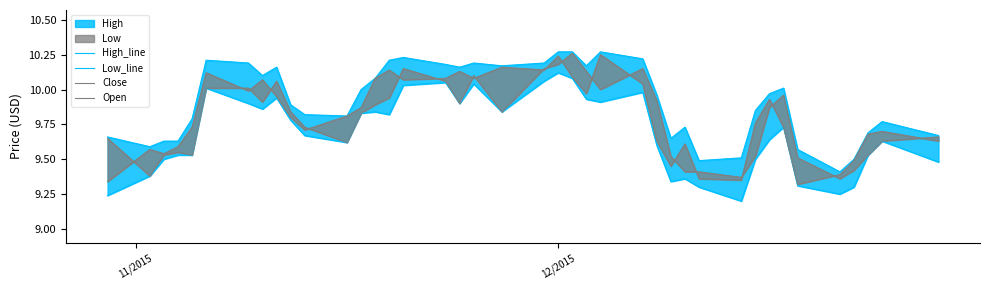

Is it true that Close equals 6.4 at 7?

False